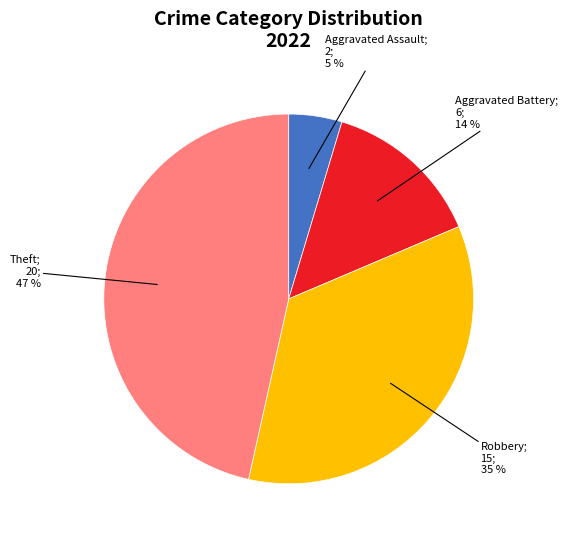

To the nearest percent, what is the average slice percentage?

25%